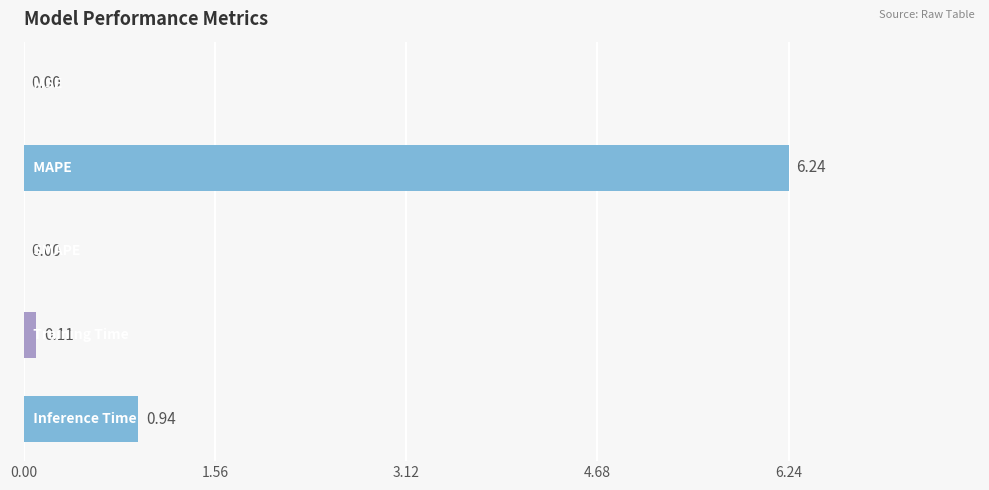

What is the sum of all values?

7.3